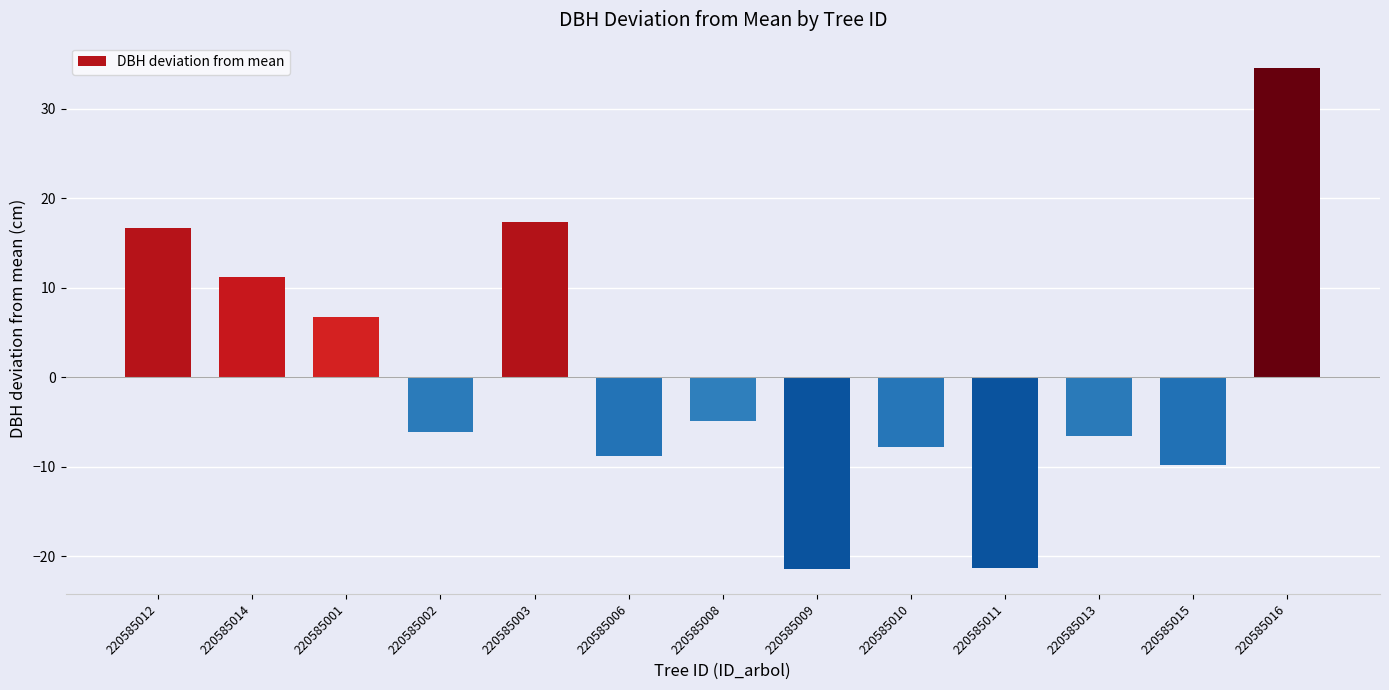

Approximately how many times larger is the value at 220585016 compared to 220585003?

2.0